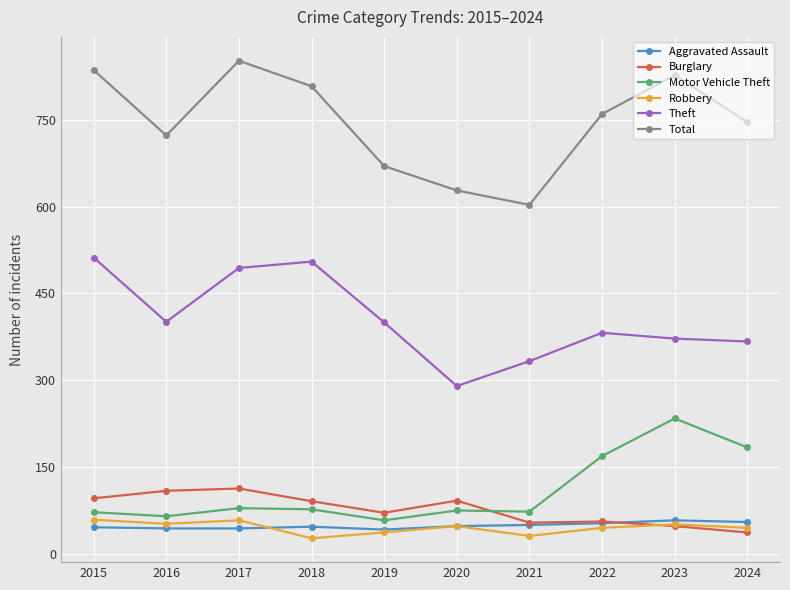

What is the maximum value for Aggravated Assault?

58